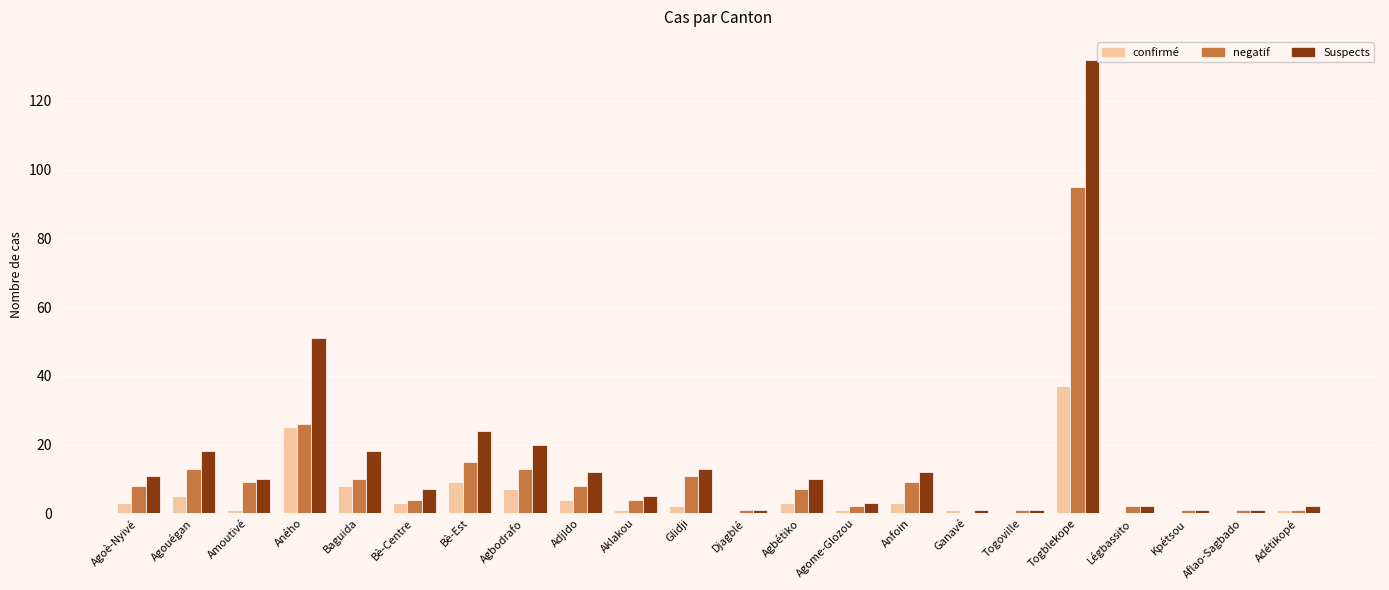

At which category is the sum across all series the highest?

Togblekope